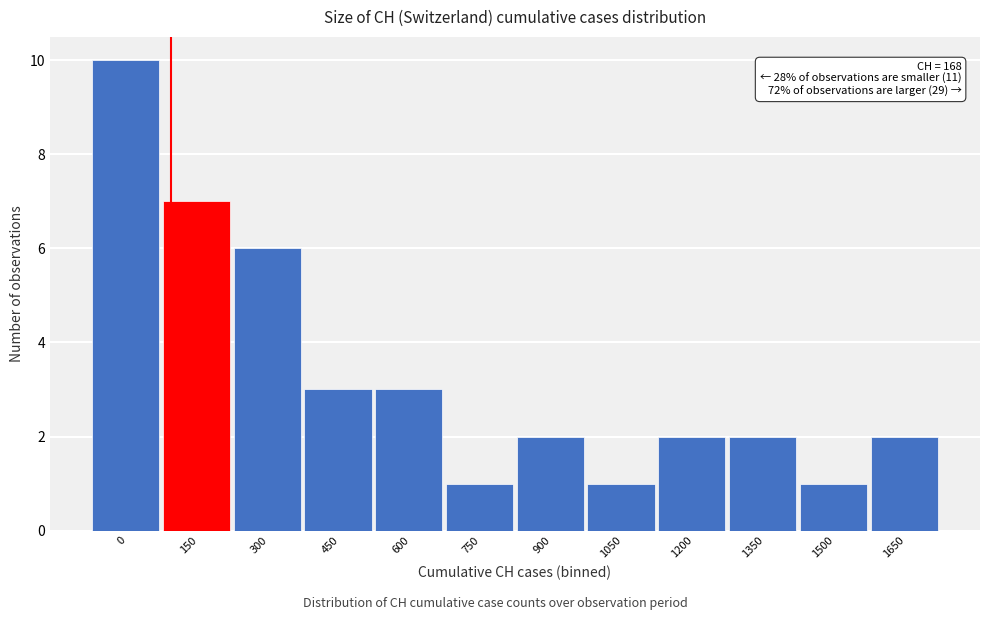

Reading left to right, extract all data points from this chart.

0=10	150=7	300=6	450=3	600=3	750=1	900=2	1050=1	1200=2	1350=2	1500=1	1650=2